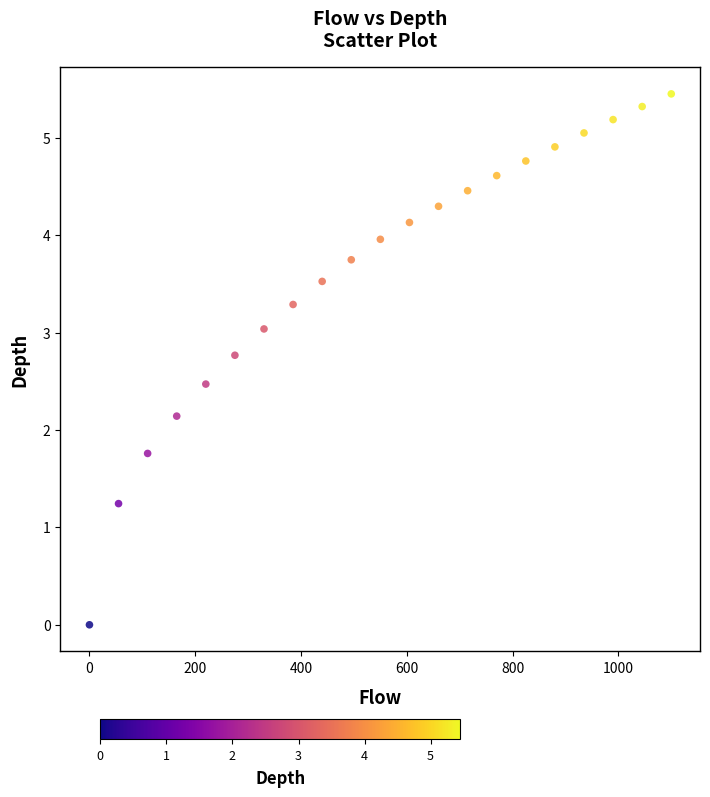

What Y value in the scatter plot is closest to 2?

2.1